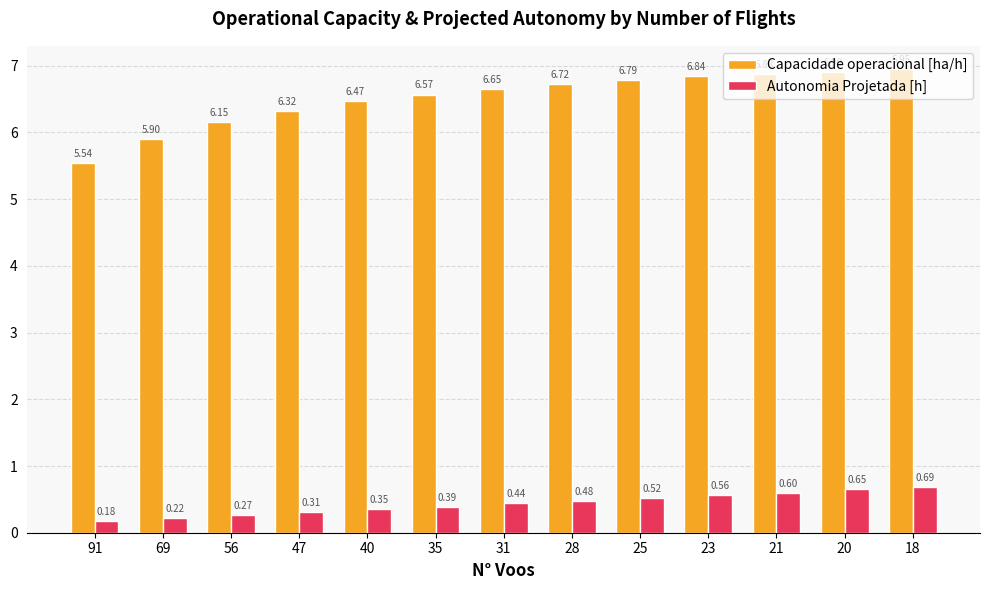

What are all the series names shown in the legend?

Capacidade operacional [ha/h], Autonomia Projetada [h]